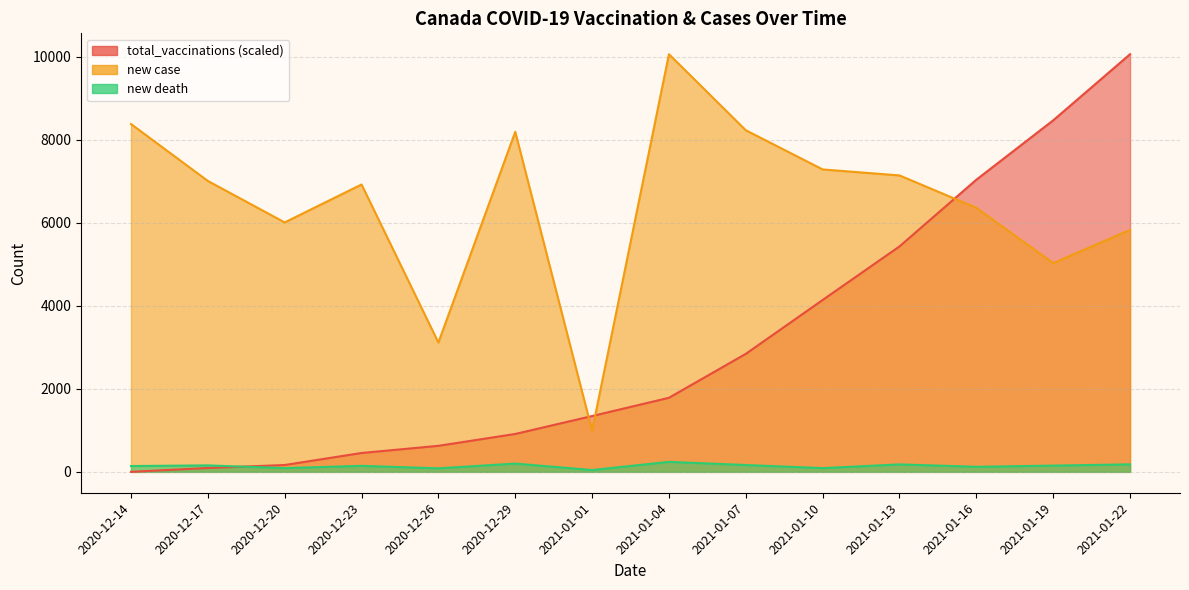

What is the average value of the new case series?

6466.1